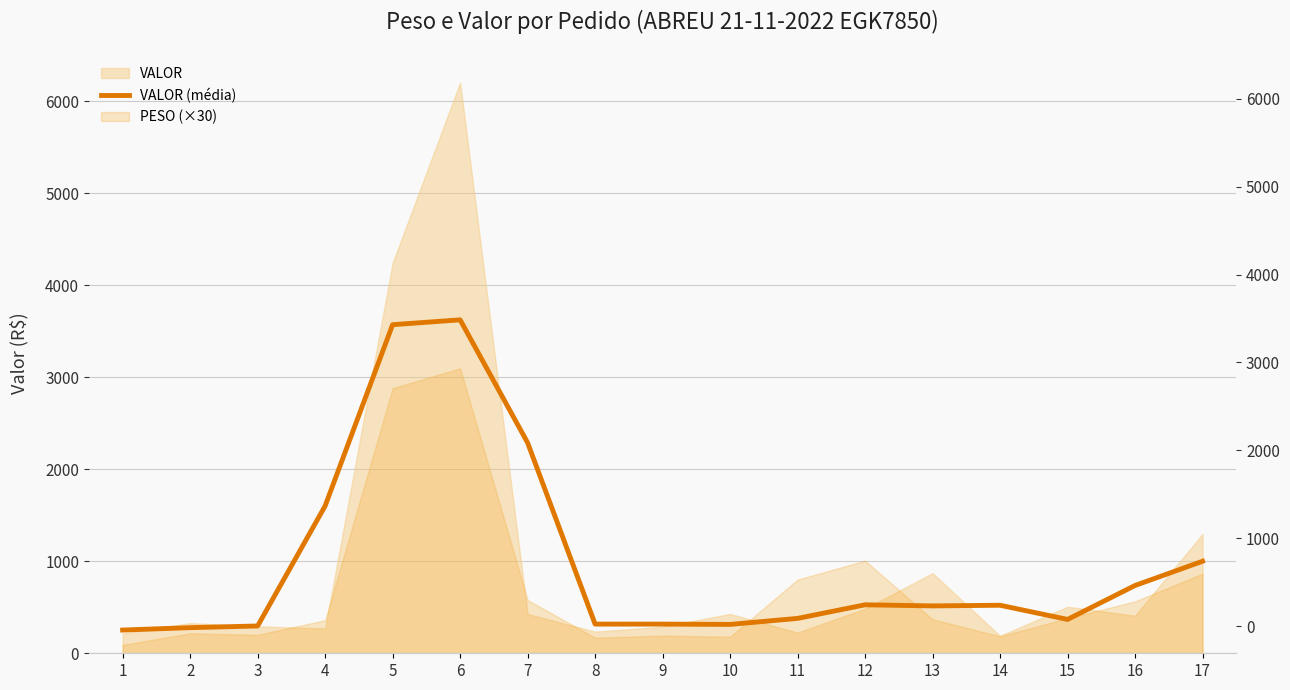

How many data points are less than 514?

8